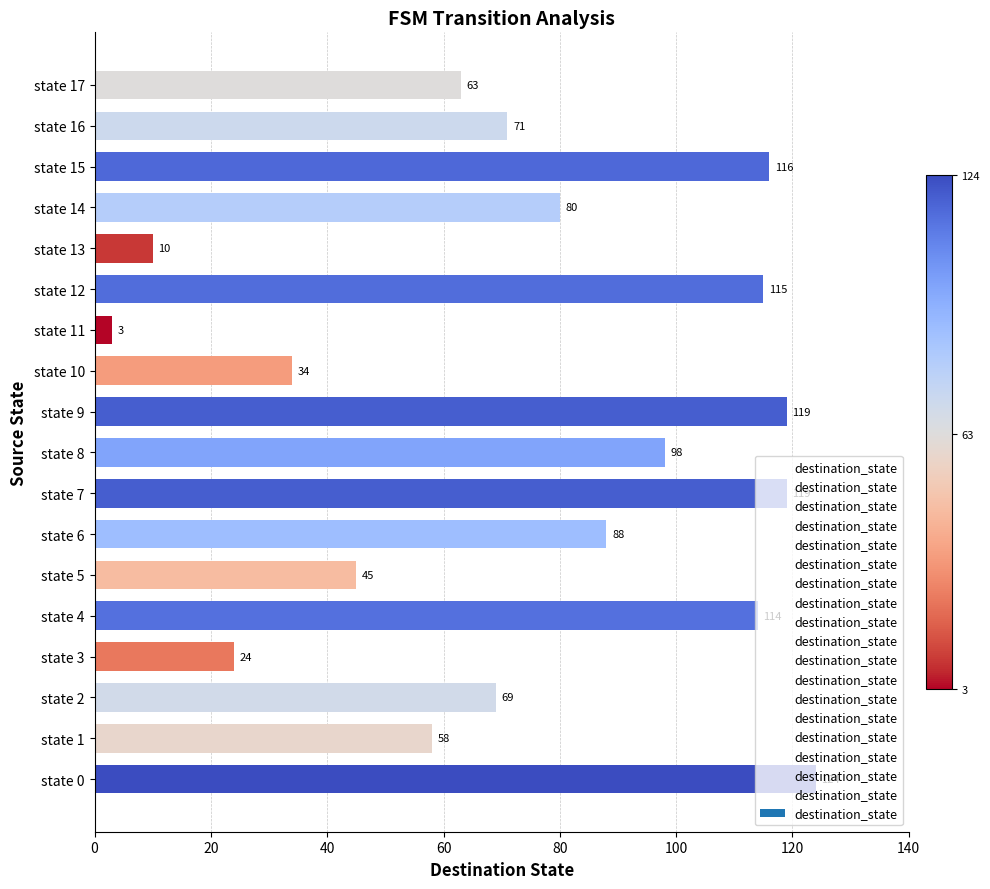

What is the change in value from state 12 to state 15?

+1